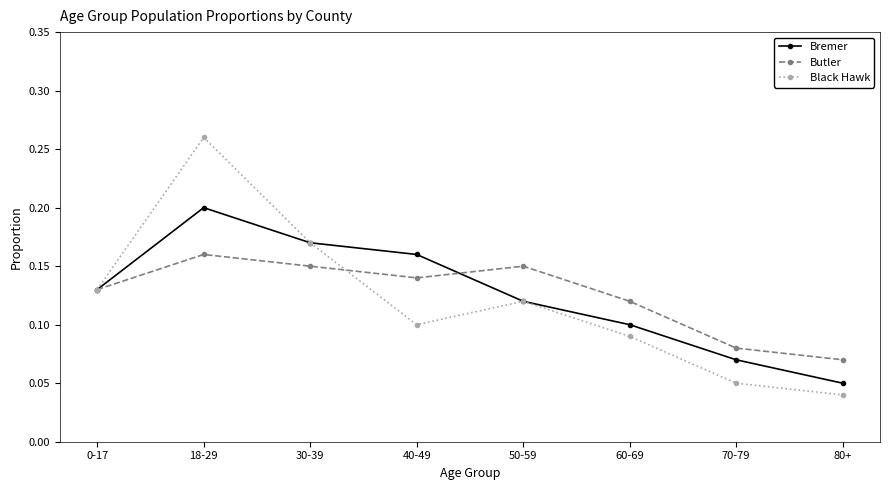

Rank the series at 18-29 from highest to lowest value.

Black Hawk, Bremer, Butler